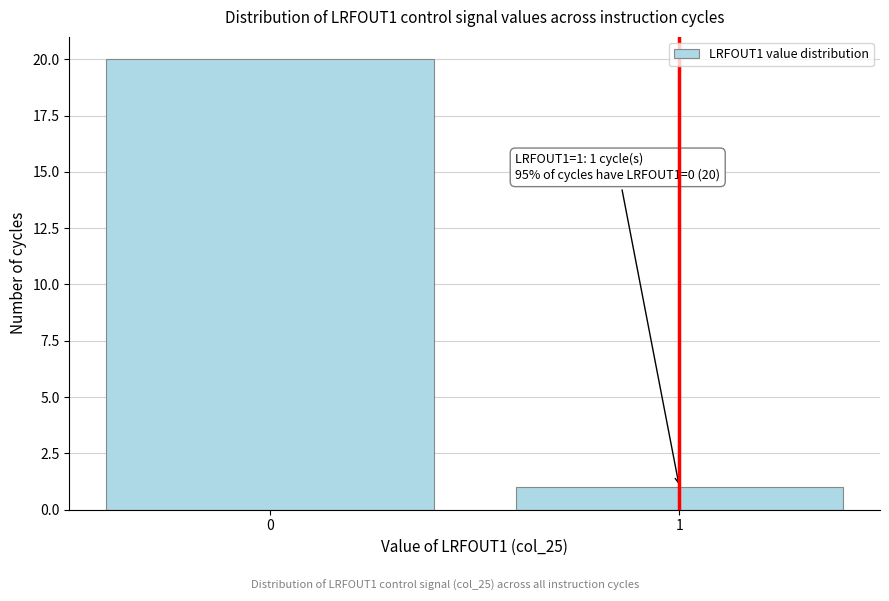

Reading left to right, what are all the values shown in this chart?

0=20	1=1